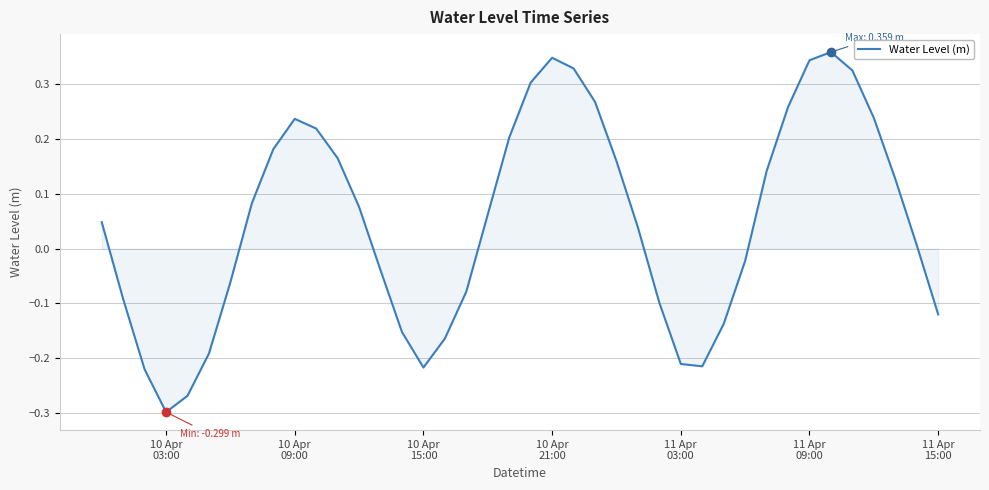

What is the difference between the maximum and minimum values?

0.7